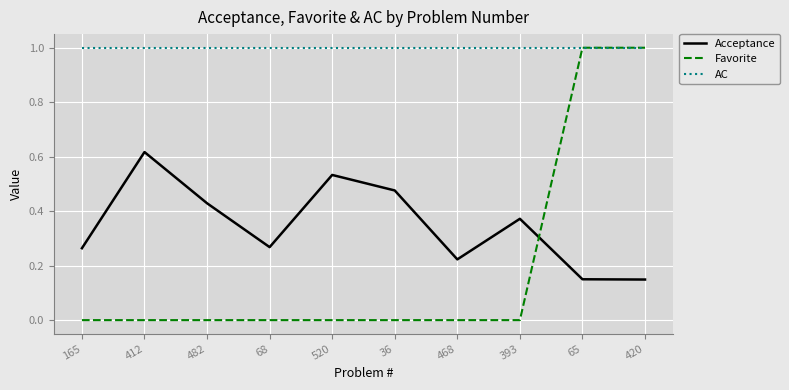

What is the sum of the AC values at 420 and 68?

2.0